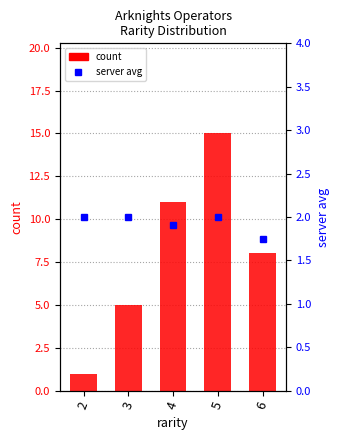

Reading left to right, transcribe all the data shown in this chart.

count: 2=1.0	3=5.0	4=11.0	5=15.0	6=8.0
server avg (mean): 2=2.0	3=2.0	4=1.9	5=2.0	6=1.8